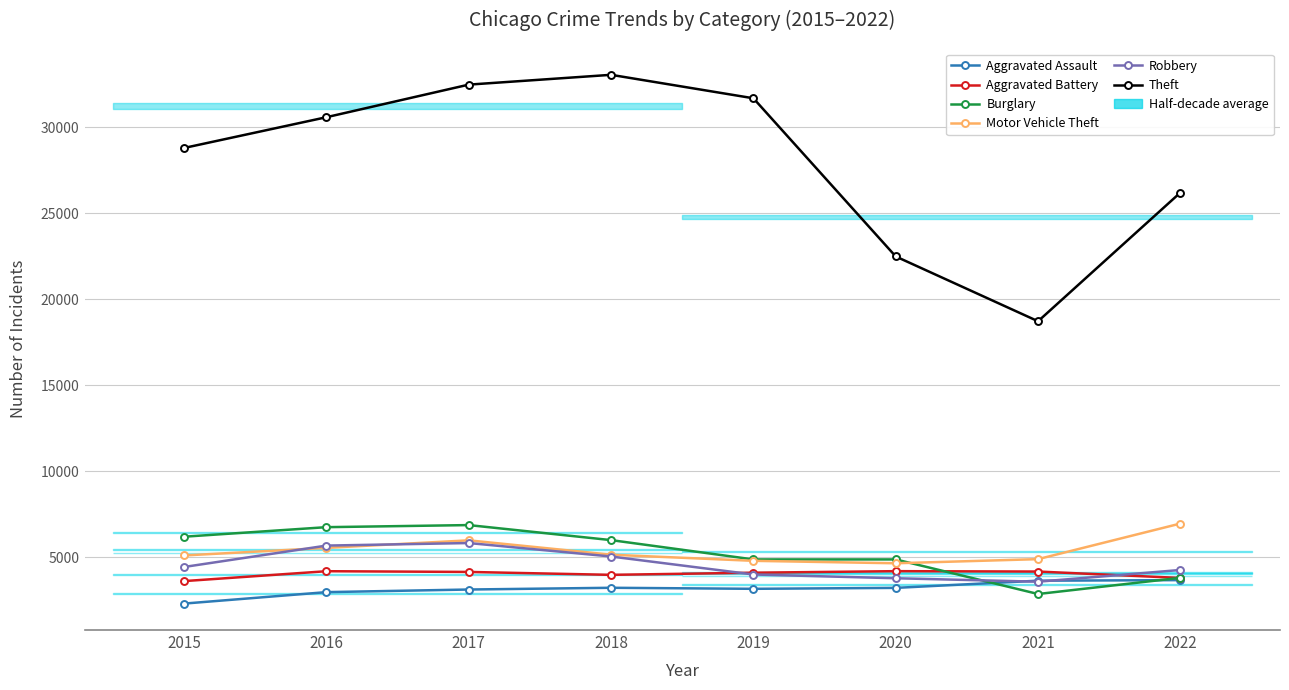

What is the sum of all Robbery values?

36556